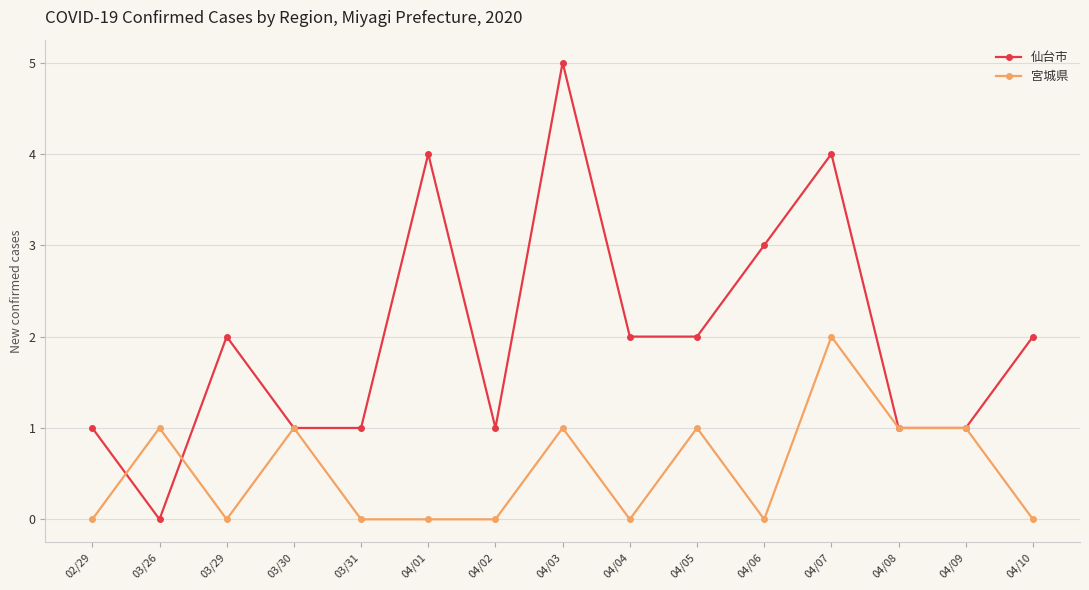

Where do 宮城県 and 仙台市 first cross each other?

02/29 and 03/26